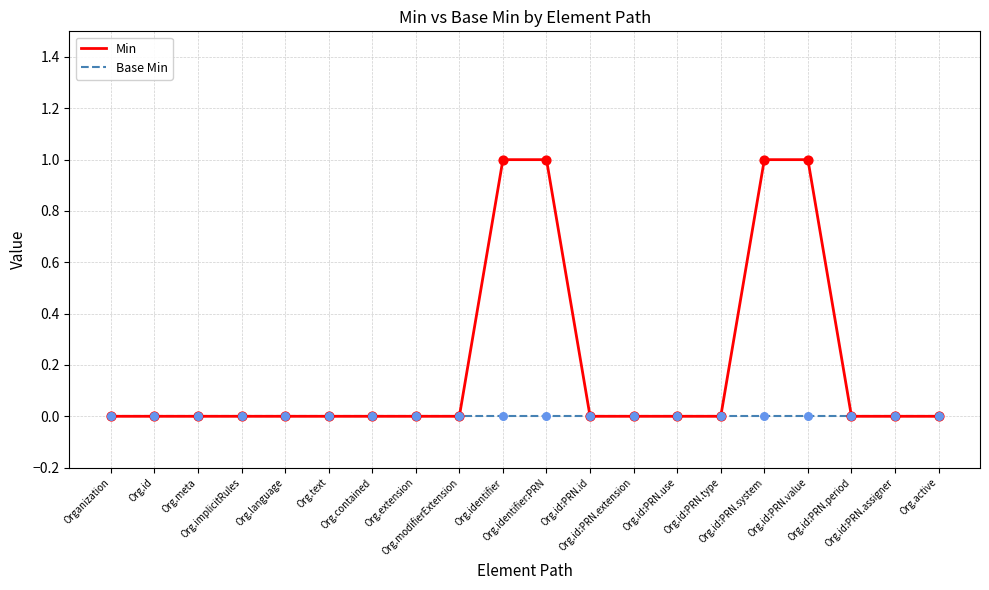

Which series has the widest spread of values?

Min